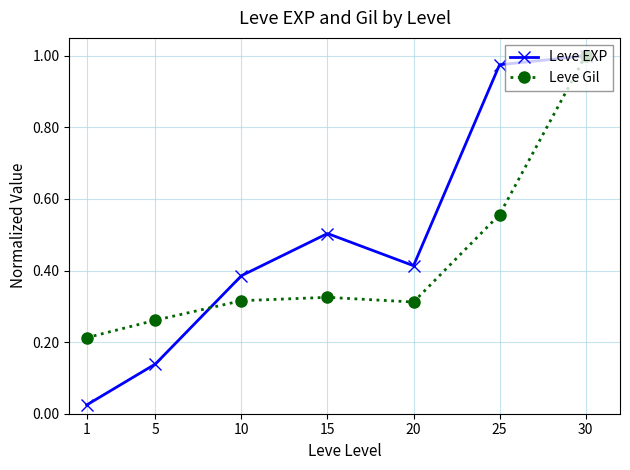

Between 1 and 5, which series saw the biggest shift?

Leve EXP